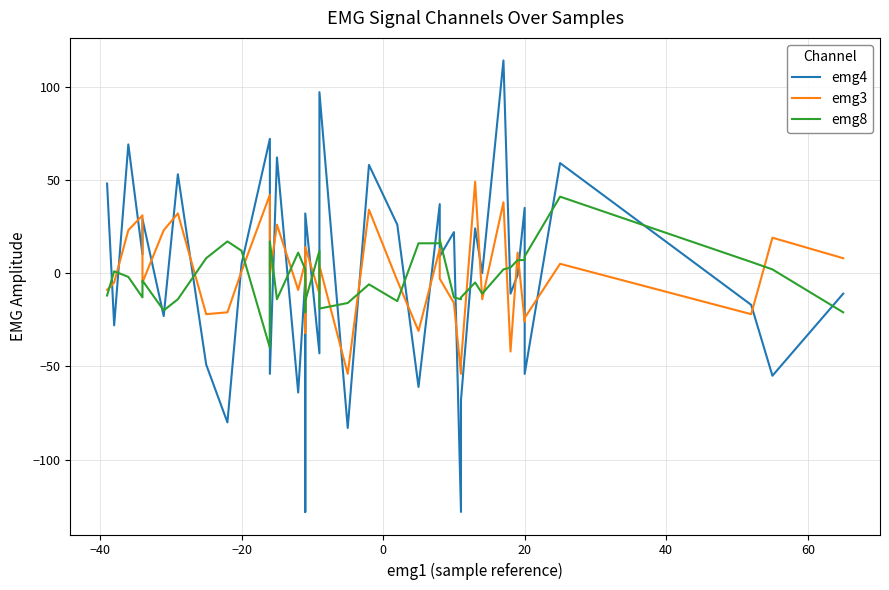

Reading left to right, transcribe all the data shown in this chart.

emg4: 48	-28	69	10	29	-23	53	-49	-80	5	72	-54	62	-64	-3	-128	-62	32	-43	97	-83	58	26	-61	37	9	22	-128	-68	24	0	114	-11	-1	35	-54	59	-17	-55	-11
emg3: -9	-5	23	31	-5	23	32	-22	-21	1	42	-1	26	-9	6	7	-32	14	-11	4	-54	34	-4	-31	13	-3	-16	-54	-48	49	-14	38	-42	11	-26	-24	5	-22	19	8
emg8: -12	1	-2	-13	-4	-20	-14	8	17	12	-40	17	-14	11	2	2	-21	-15	12	-19	-16	-6	-15	16	16	18	-13	-14	-13	-5	-11	2	3	7	7	9	41	6	2	-21